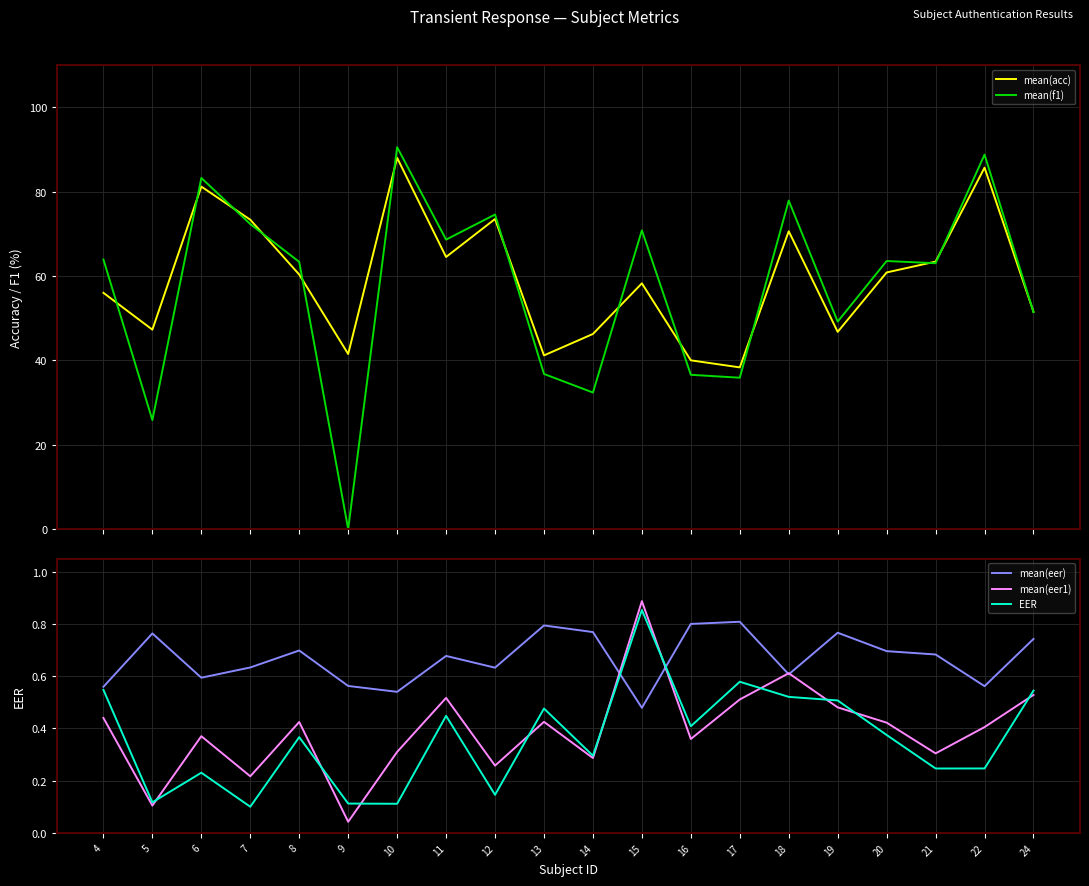

What is the spread (max minus min) of values at 11?

68.2